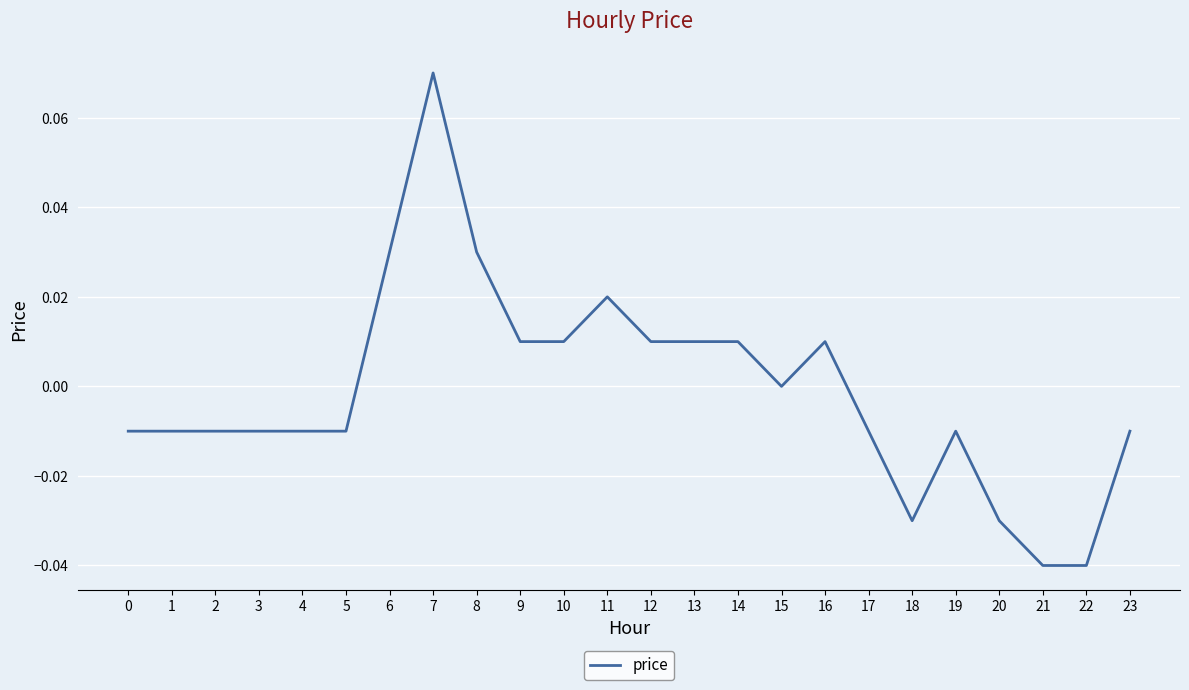

True or false: the data shows 0.0 at 8.

True